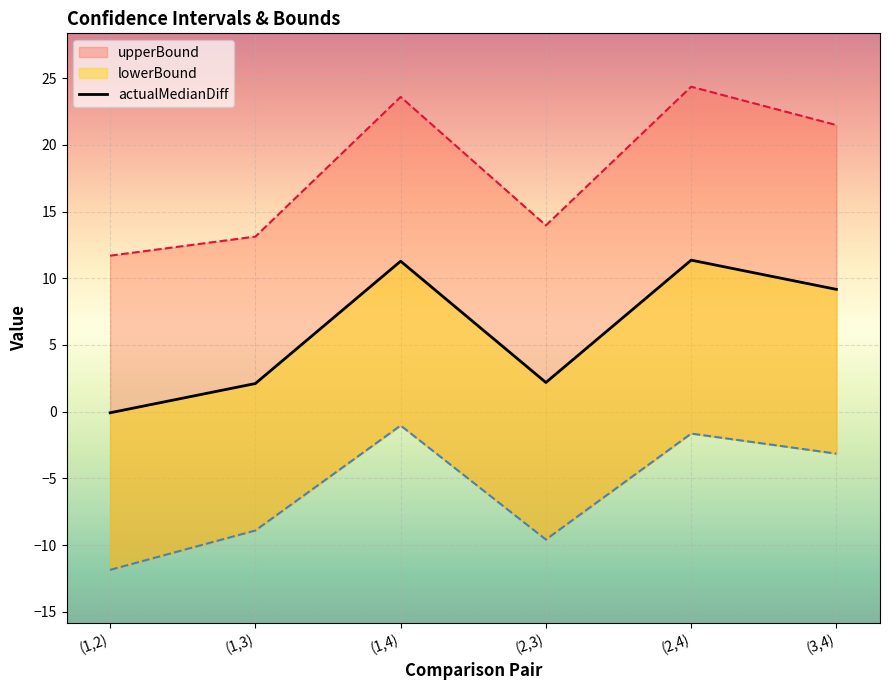

How many lines are shown in the chart?

1